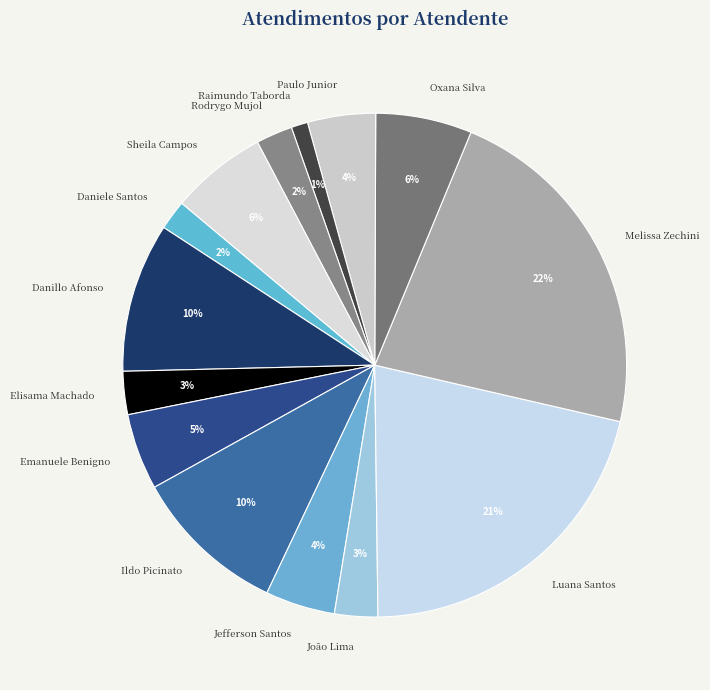

To the nearest percent, what is the difference between the largest and smallest slice percentages?

21%